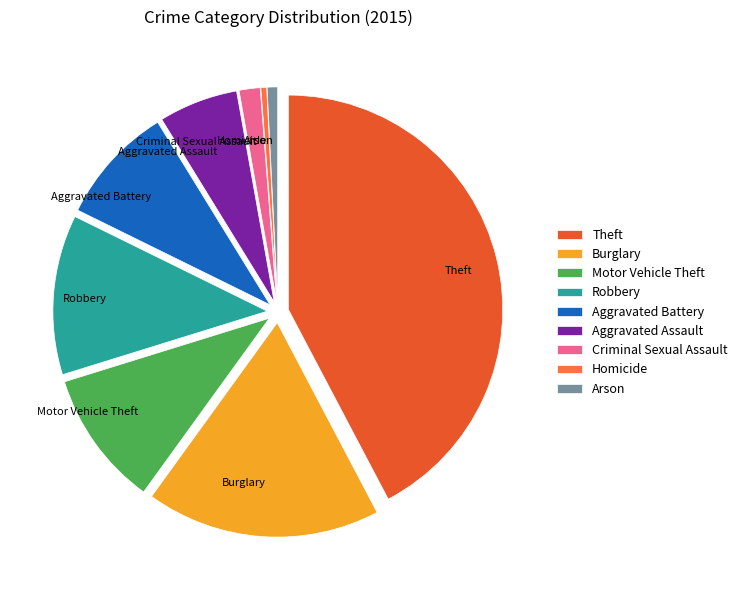

Is Homicide the majority of the pie?

No